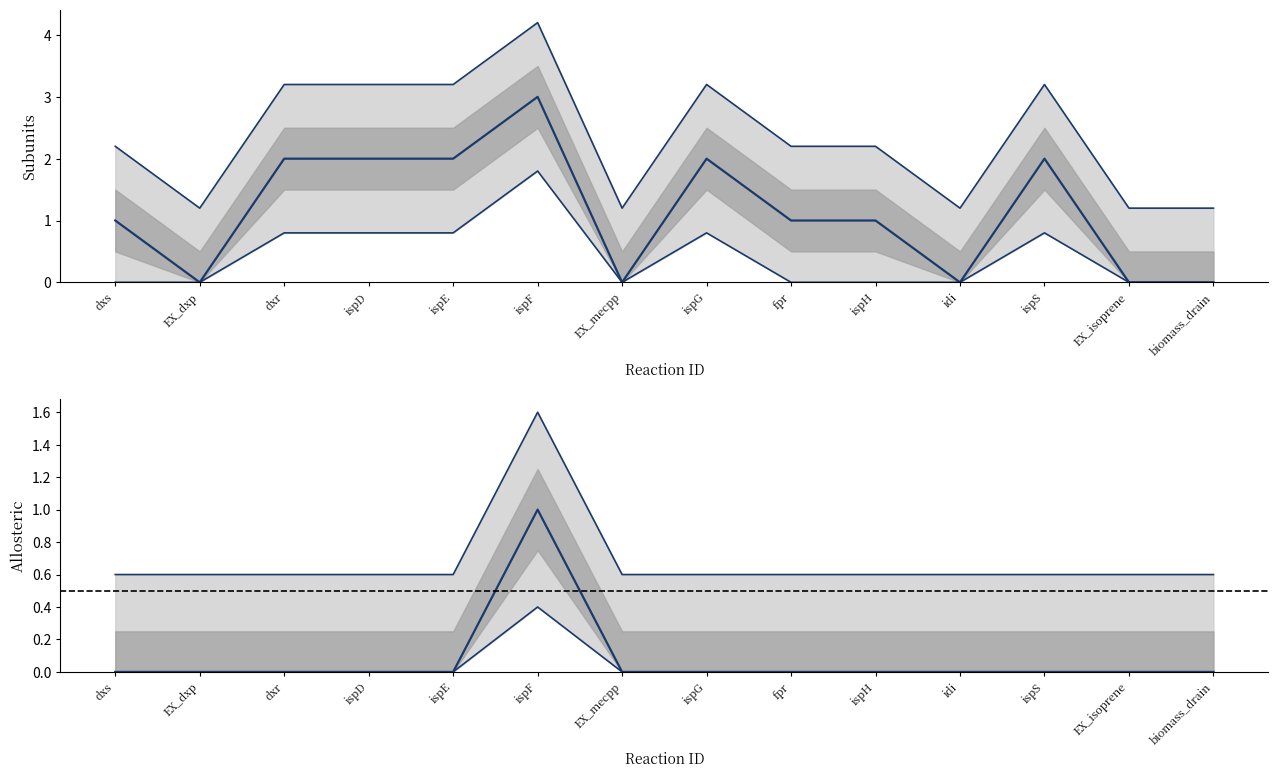

Between ispH and biomass_drain, which series saw the biggest shift?

subunits